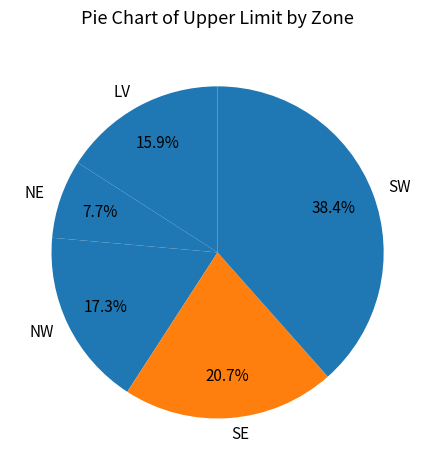

What percentage do LV and NW together represent?

33.2%